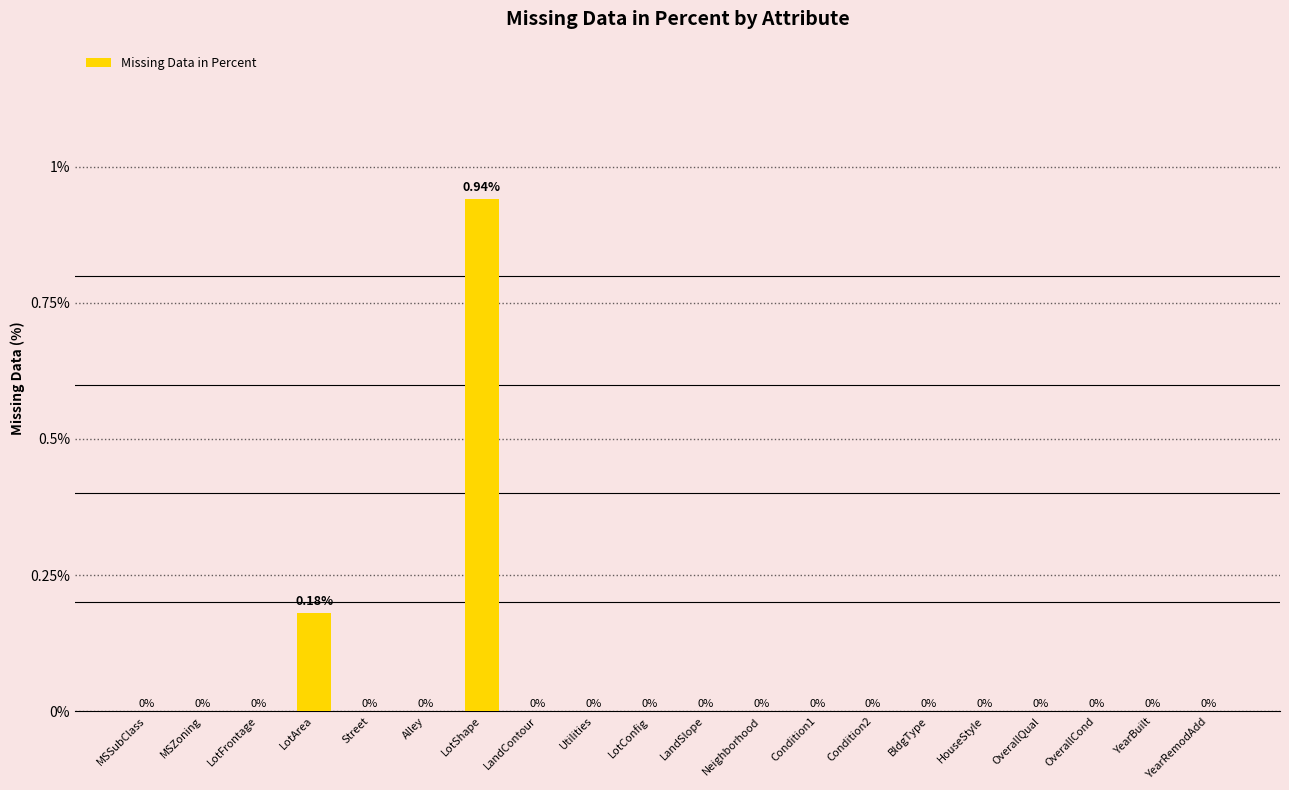

How many data points does each series have?

20